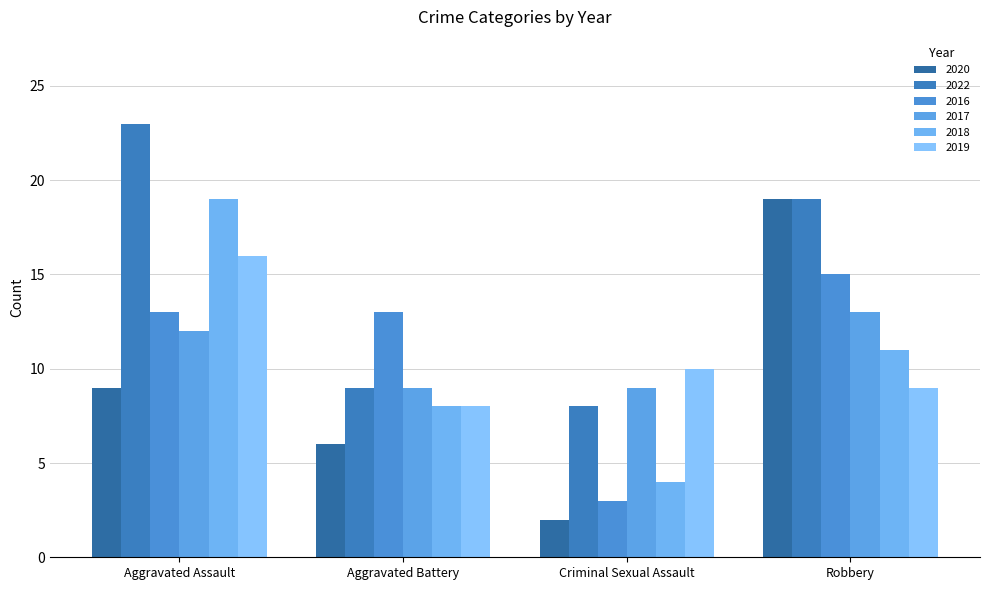

What is the value of the 2018 bar at the 1st from the left?

19